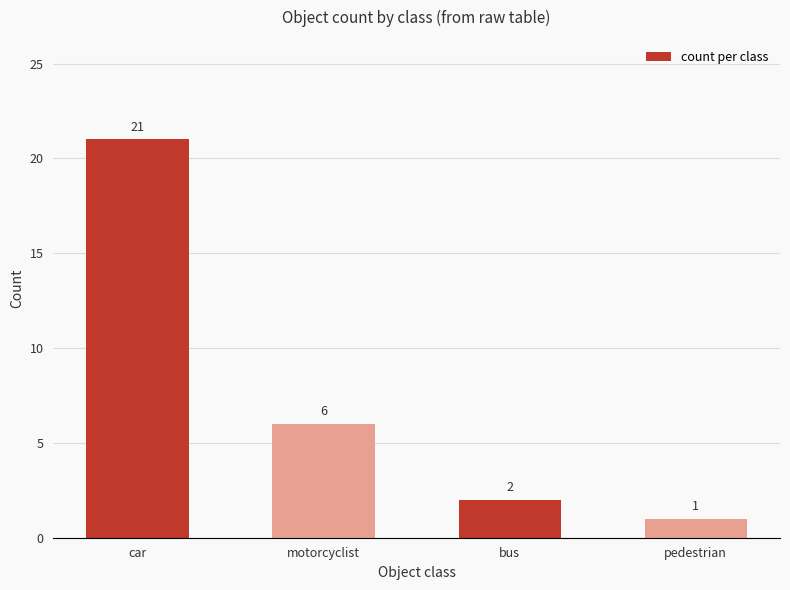

What is the label of the 3rd bar from the right?

motorcyclist